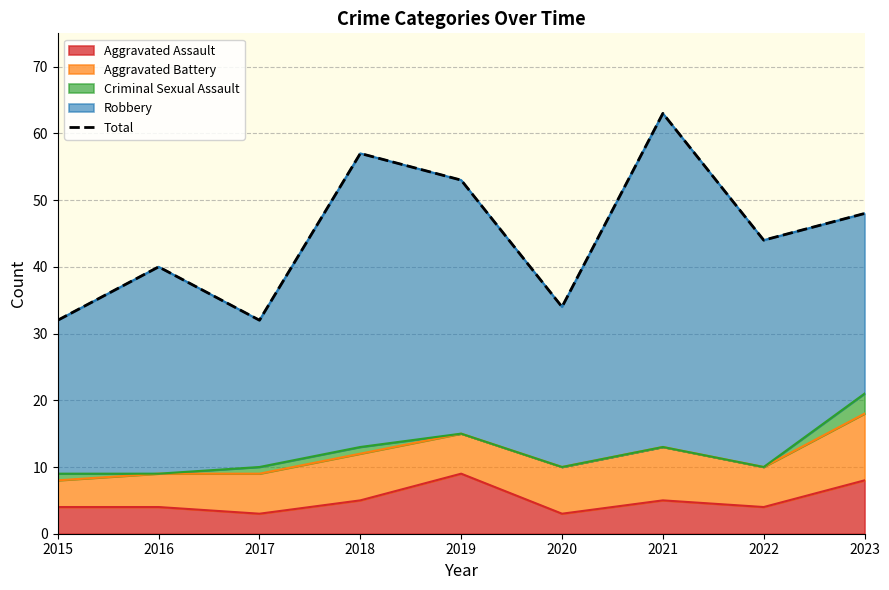

Approximately how many times larger is the value at 2018 compared to 2017?

1.8